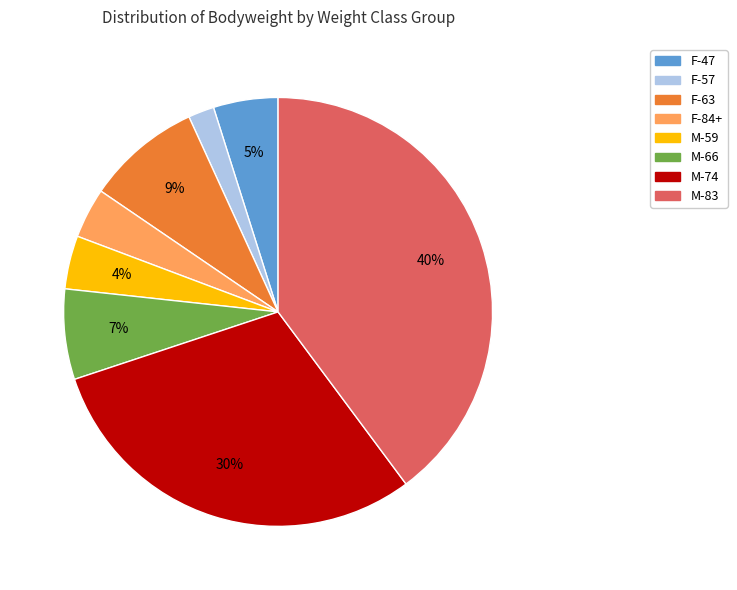

Is there any slice that represents more than half of the pie?

No